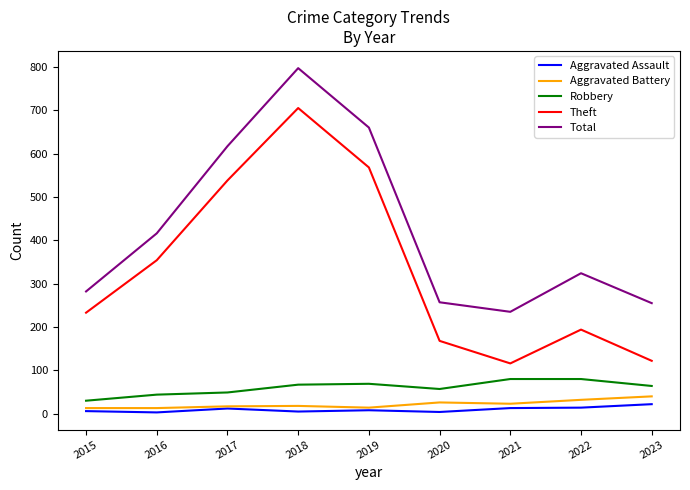

At which label does Total reach its minimum?

2021